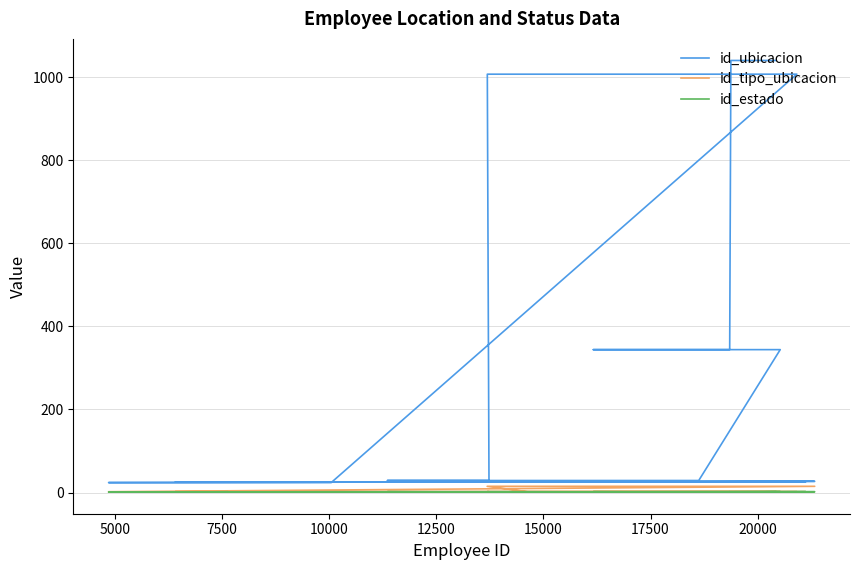

True or false: id_estado and id_ubicacion cross at least once.

False